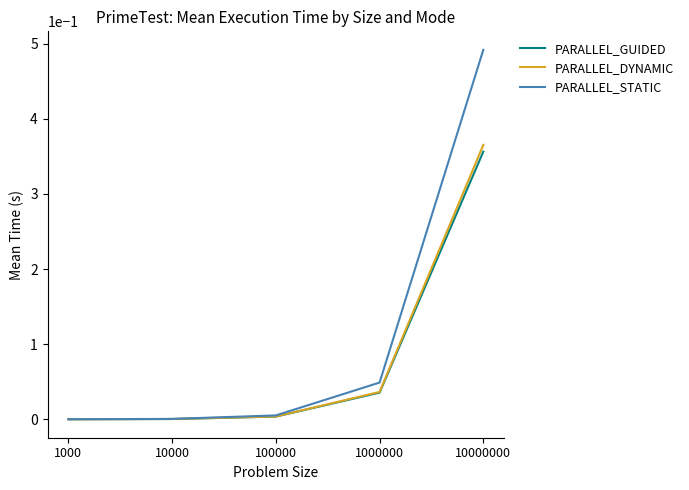

What is the difference between the highest and lowest values at 10000000?

0.1